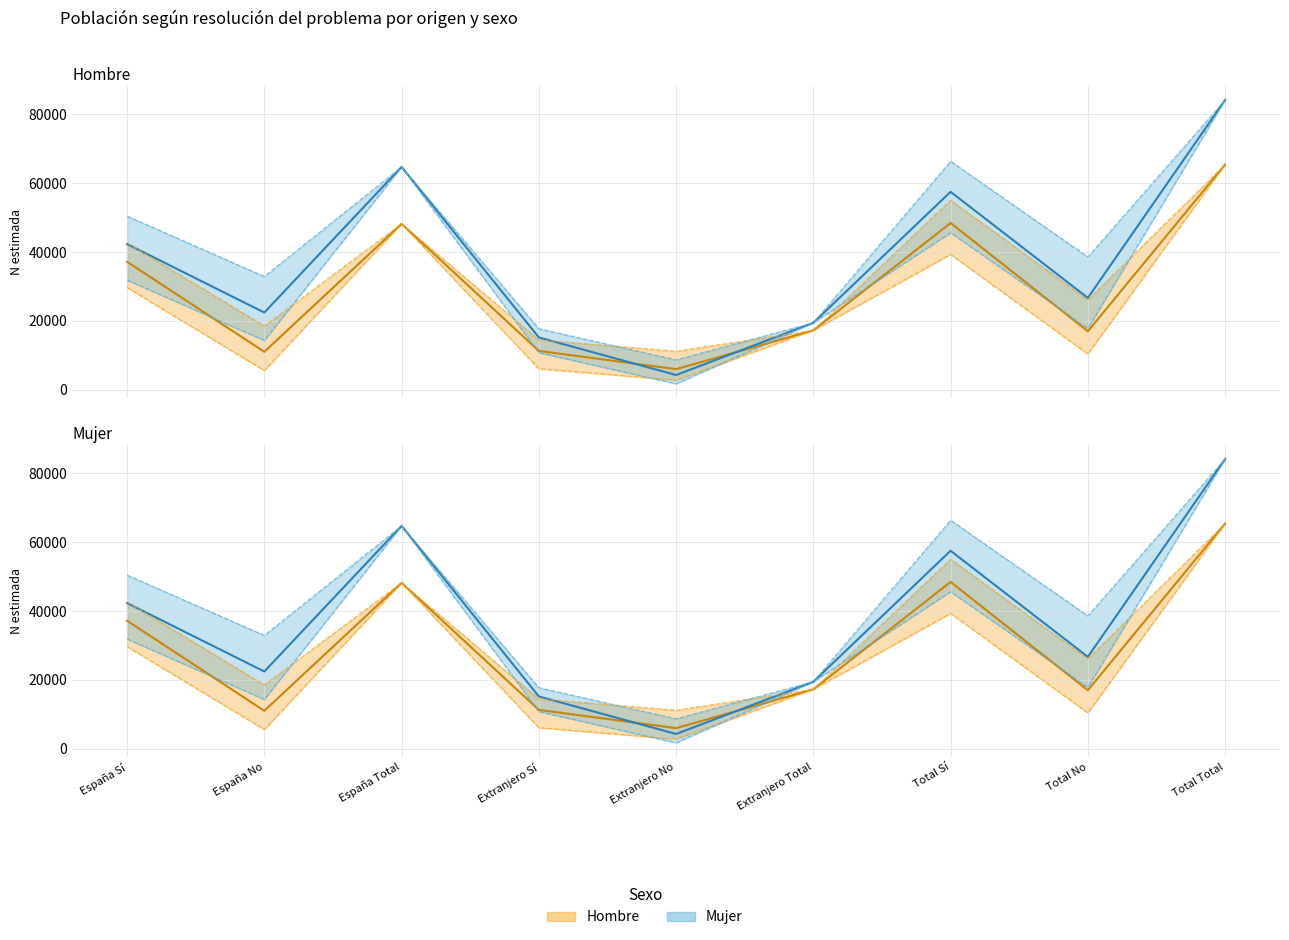

Where does the Hombre lím inf series first go above 17230?

España Sí